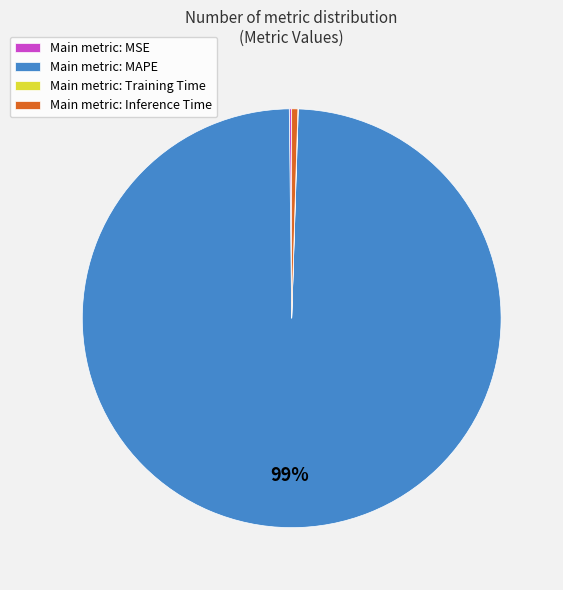

Is it true that Main metric: Inference Time is 0% of the pie?

True